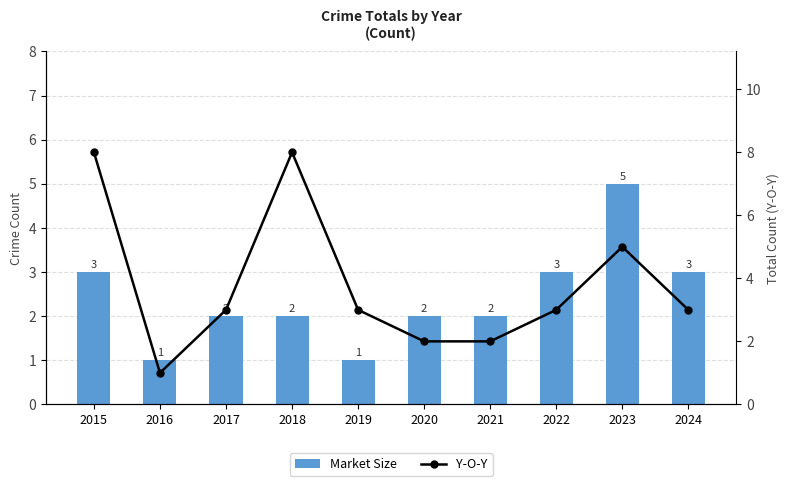

Reading left to right, what are all the values shown in this chart?

Market Size: 3	1	2	2	1	2	2	3	5	3
Y-O-Y: 8	1	3	8	3	2	2	3	5	3